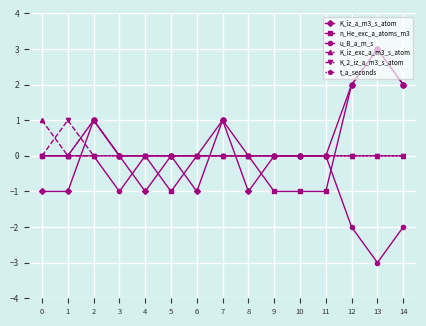

The value of n_He_exc_a_atoms_m3 at 12 is 2. True or false?

True